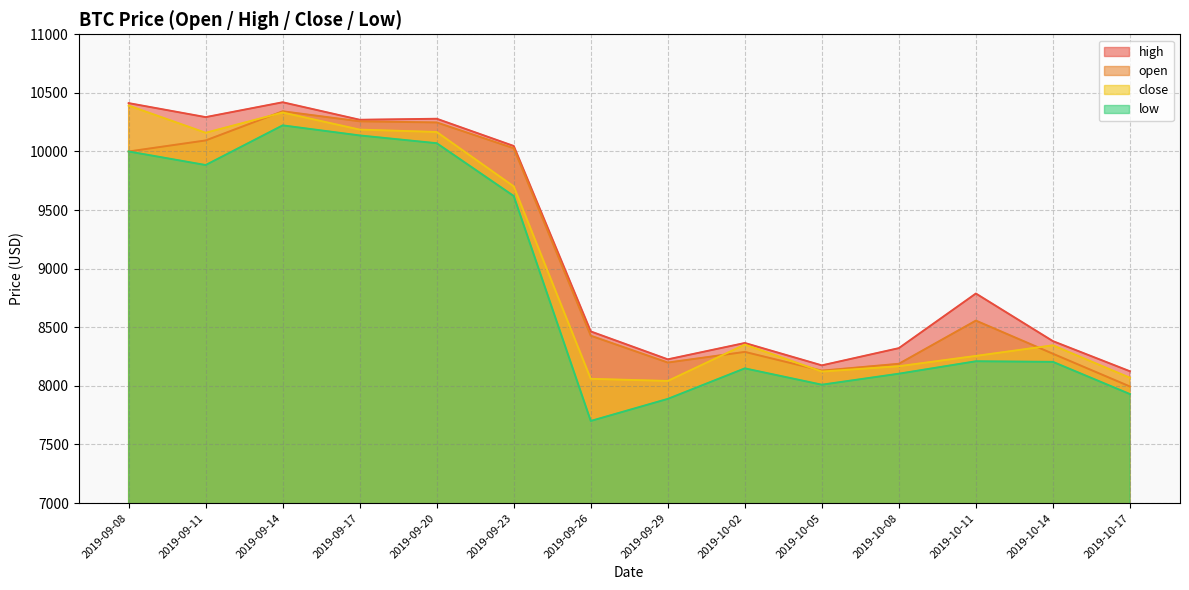

What is the average value of the high series?

9183.6